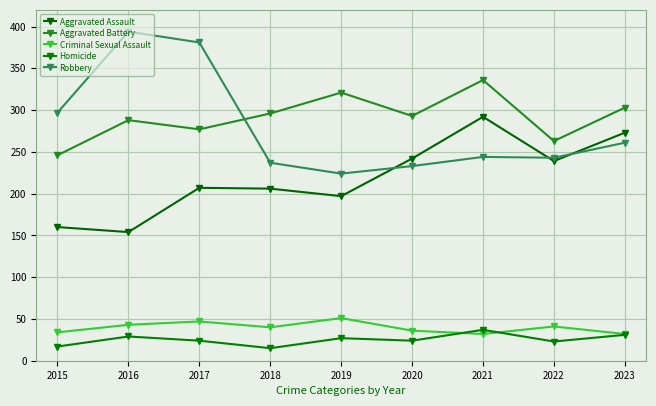

True or false: Criminal Sexual Assault and Aggravated Assault cross at least once.

False